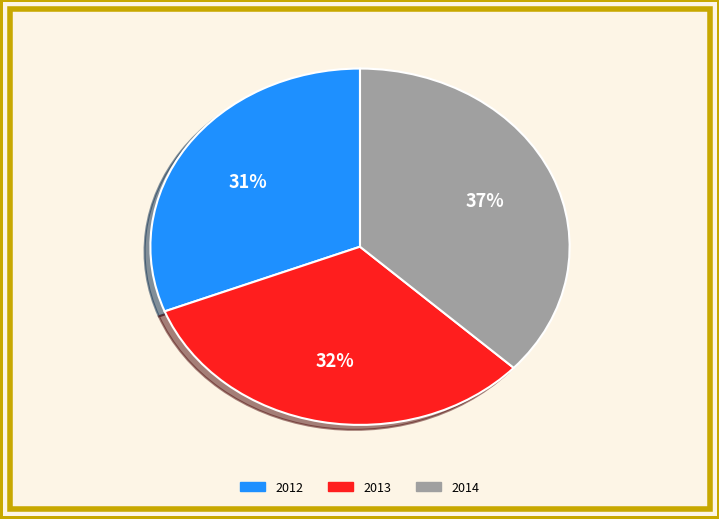

Is there any slice that represents more than half of the pie?

No